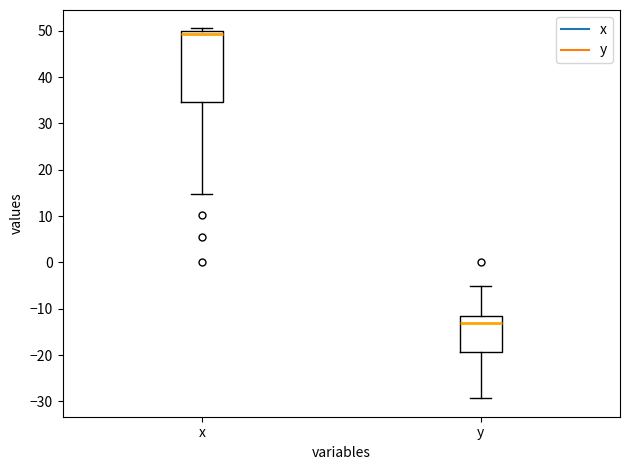

Comparing the boxes themselves (not the whiskers), which one is the tallest?

x